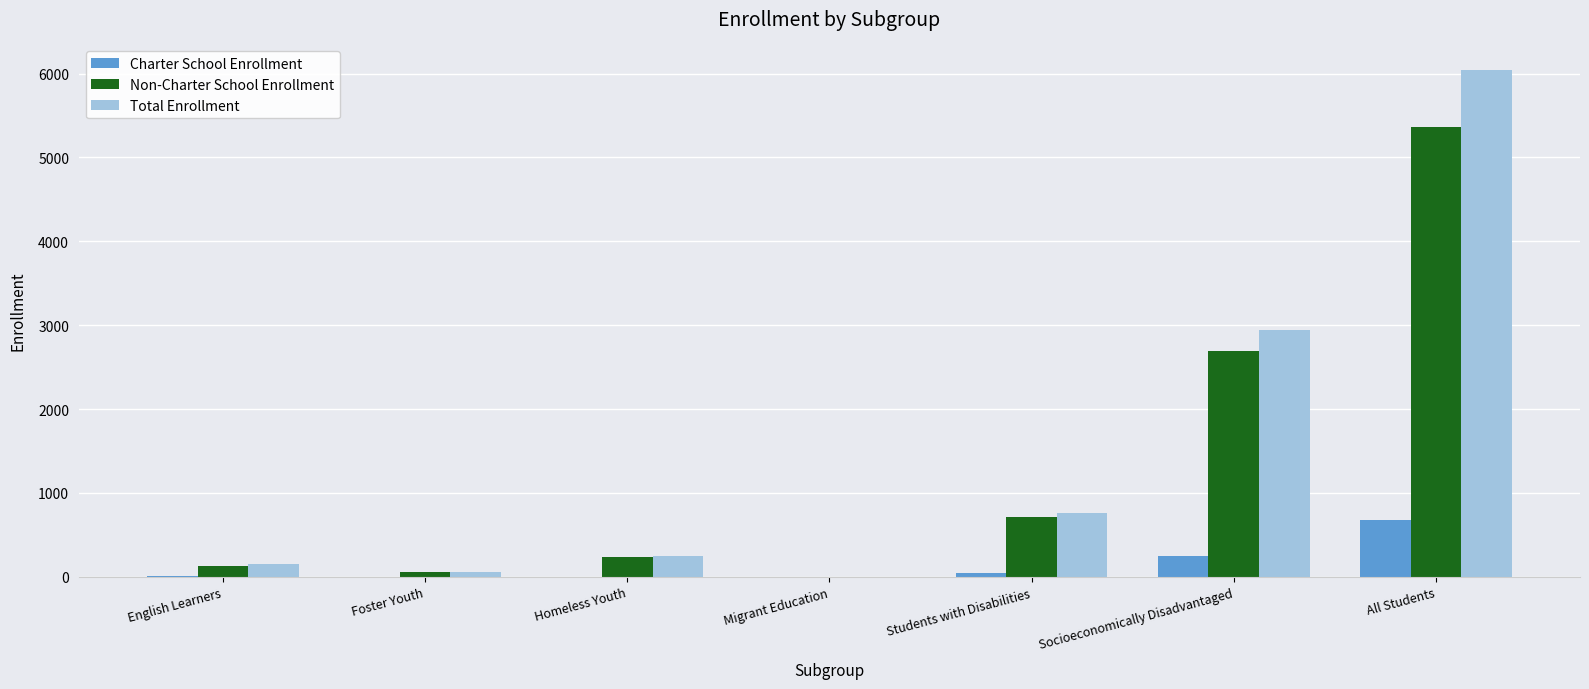

What is the total value across all series at Socioeconomically Disadvantaged?

5880